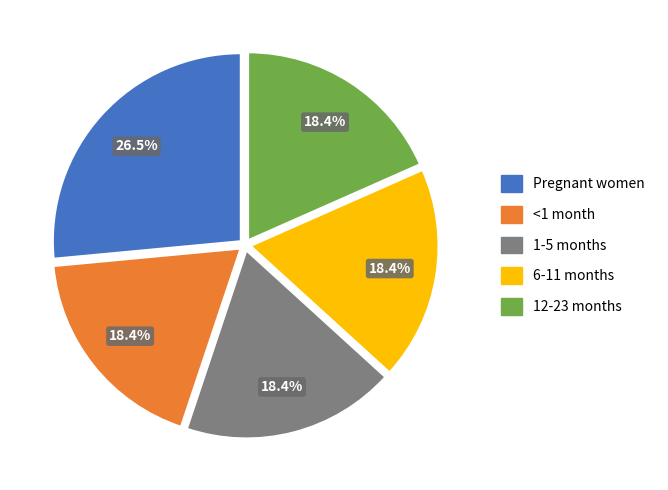

Is it true that Pregnant women is 13% of the pie?

False